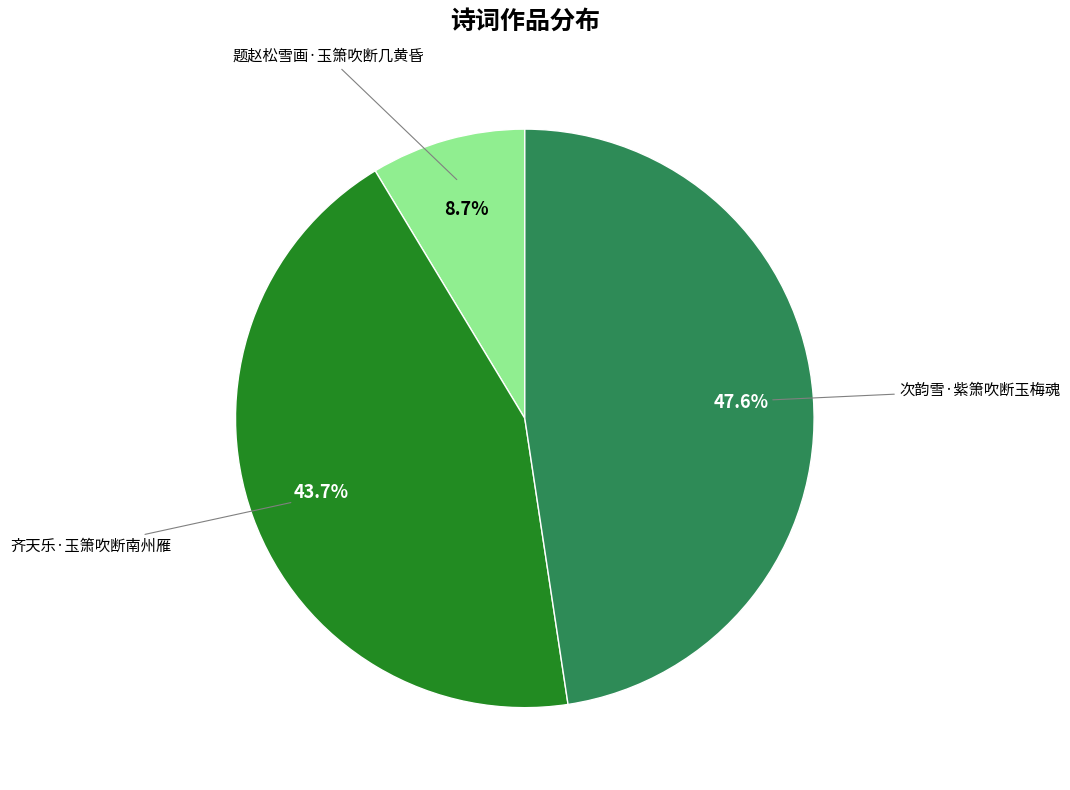

How many slices are in this pie chart?

3